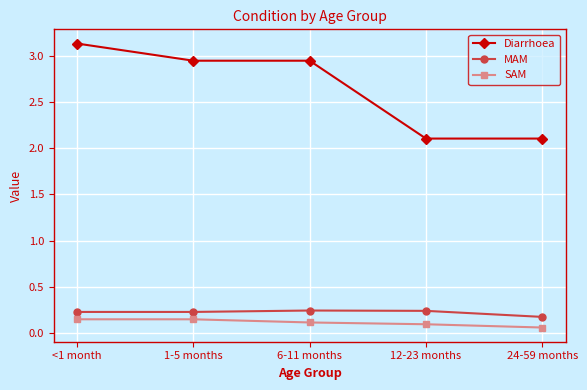

Which category has the highest value across all series?

<1 month